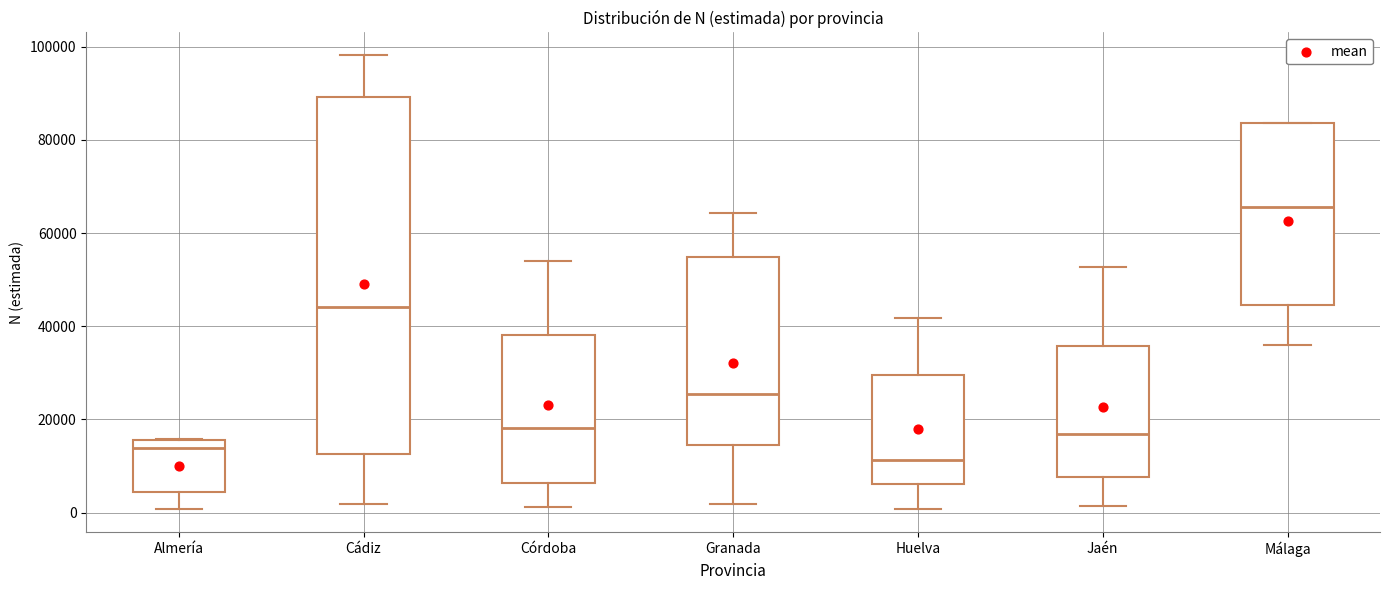

Reading left to right, read every box against the y-axis: the position of its median line, the range the box covers, and the ends of its whiskers. The values are not printed on the chart, so give them approximately, as read against the axis.

Almería: median 14000, box 4000 to 16000, whiskers 0 to 16000
Cádiz: median 44000, box 12000 to 90000, whiskers 2000 to 98000
Córdoba: median 18000, box 6000 to 38000, whiskers 2000 to 54000
Granada: median 26000, box 14000 to 54000, whiskers 2000 to 64000
Huelva: median 12000, box 6000 to 30000, whiskers 0 to 42000
Jaén: median 16000, box 8000 to 36000, whiskers 2000 to 52000
Málaga: median 66000, box 44000 to 84000, whiskers 36000 to 84000